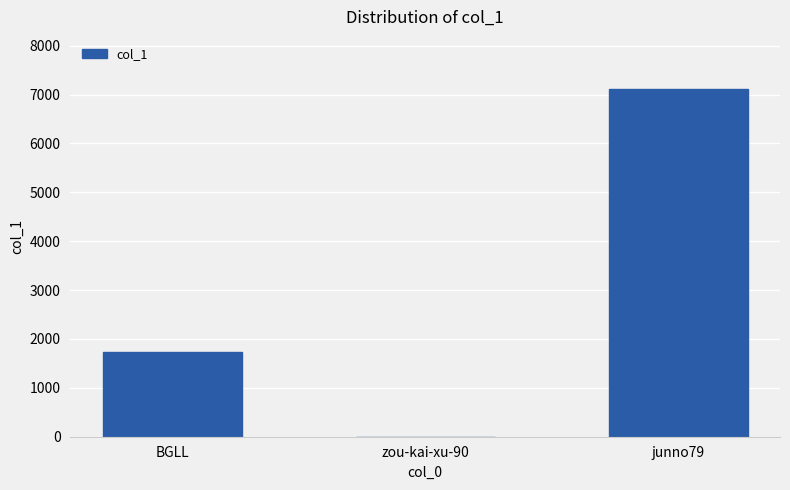

What is the greatest value displayed?

7113